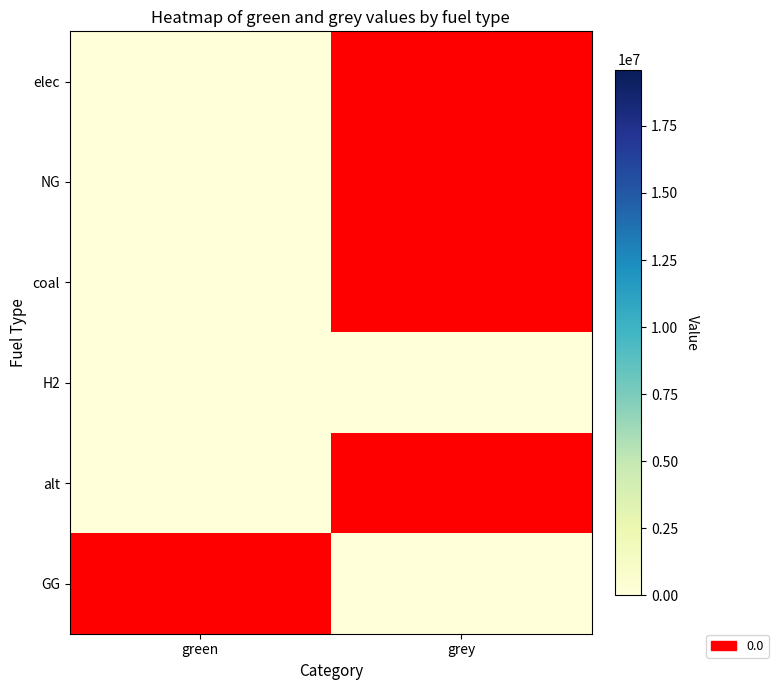

At which label is coal closest to 0?

grey